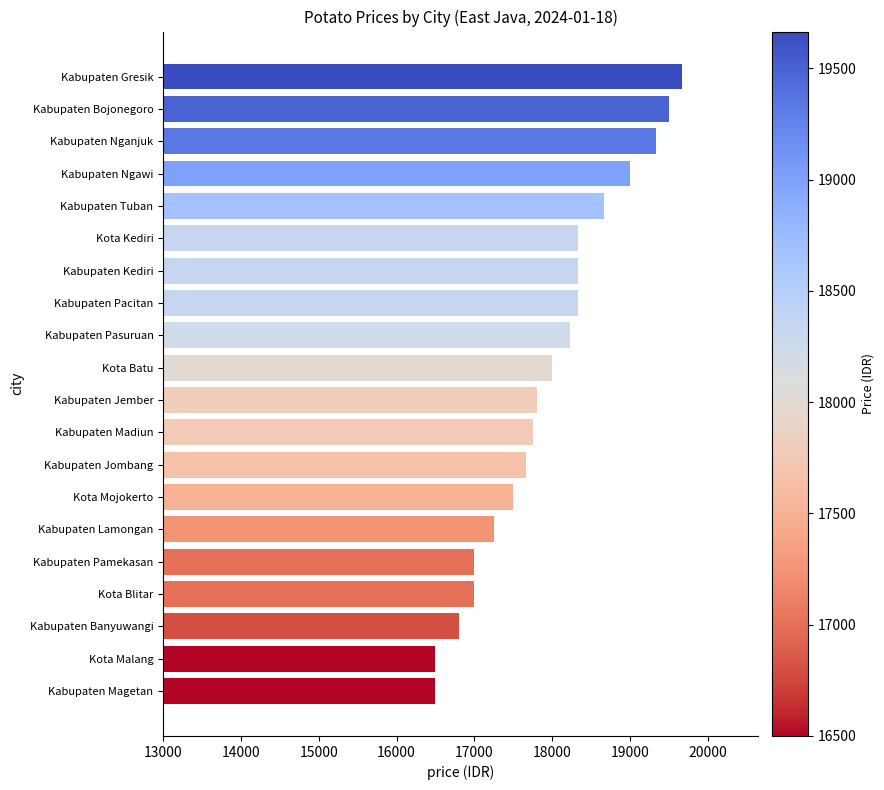

What value does the data have at Kota Kediri?

18333